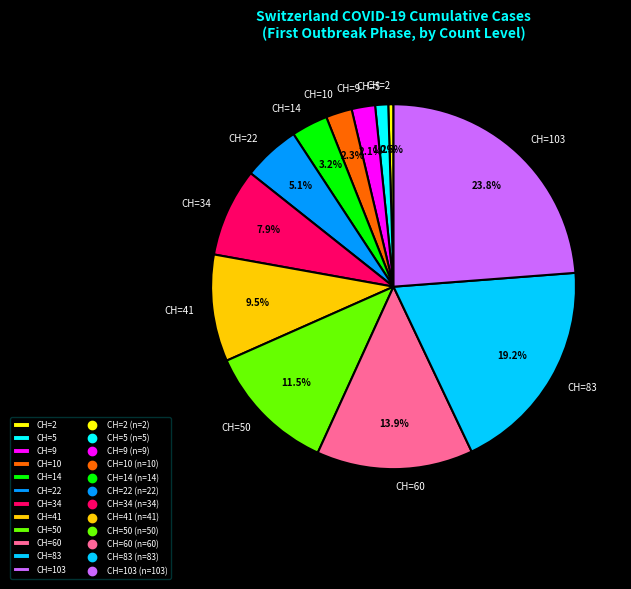

How much of the chart is everything except CH=9?

97.9%